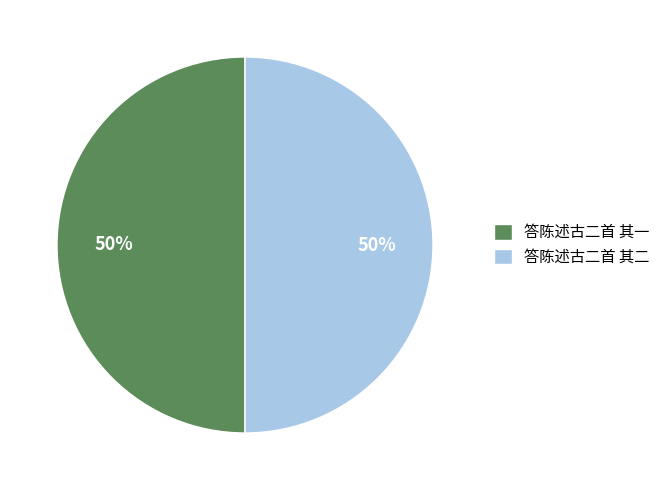

The 答陈述古二首 其二 slice represents 43% of the pie. True or false?

False